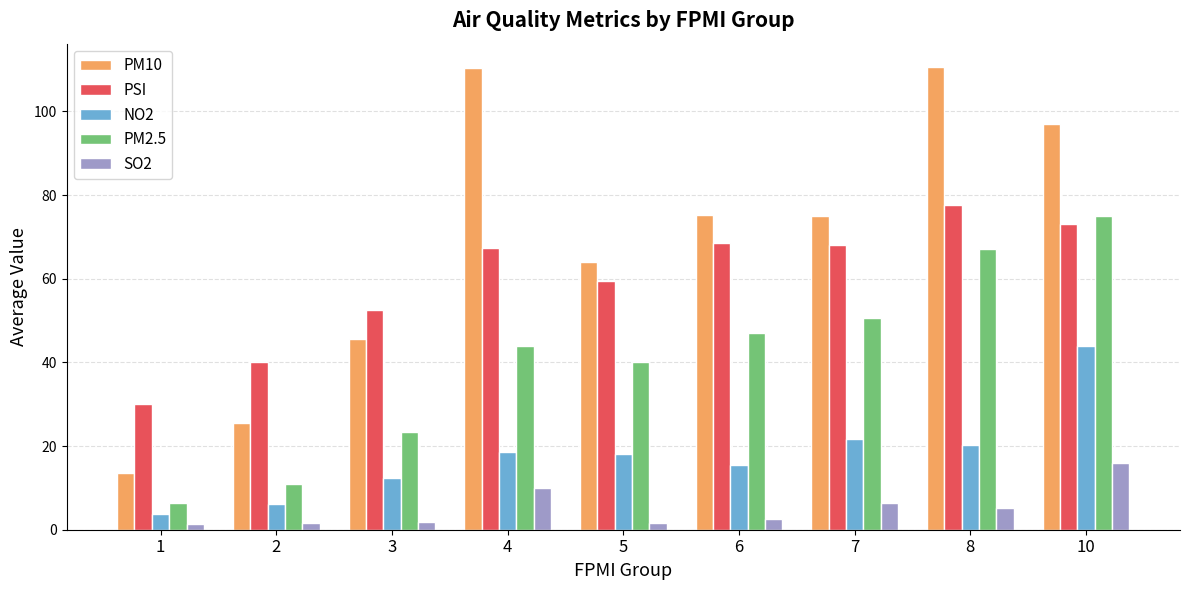

At which category is the sum across all series the highest?

10